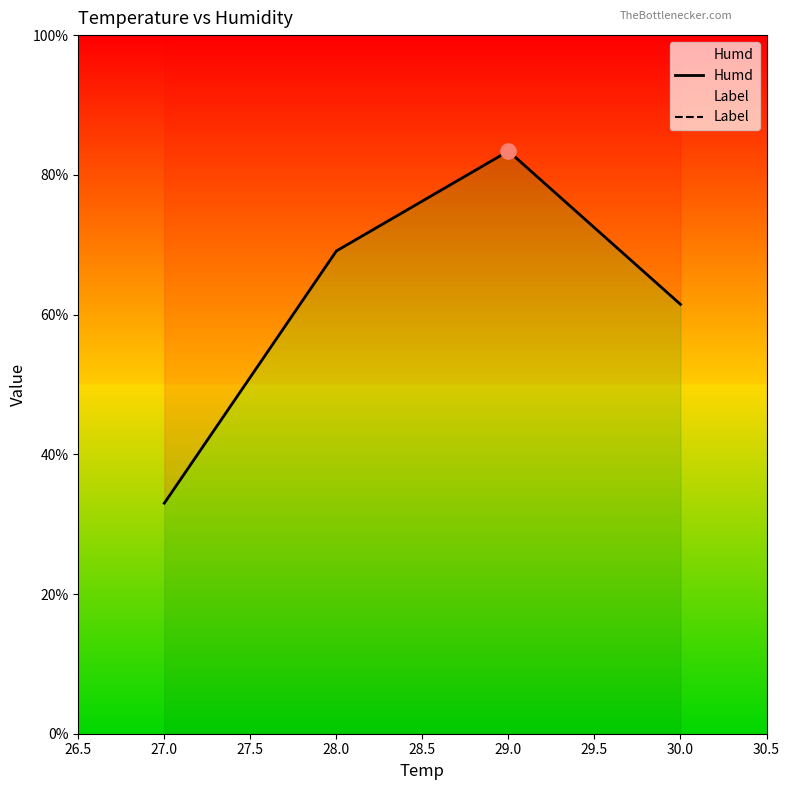

Which series reaches the minimum Y coordinate?

Humd